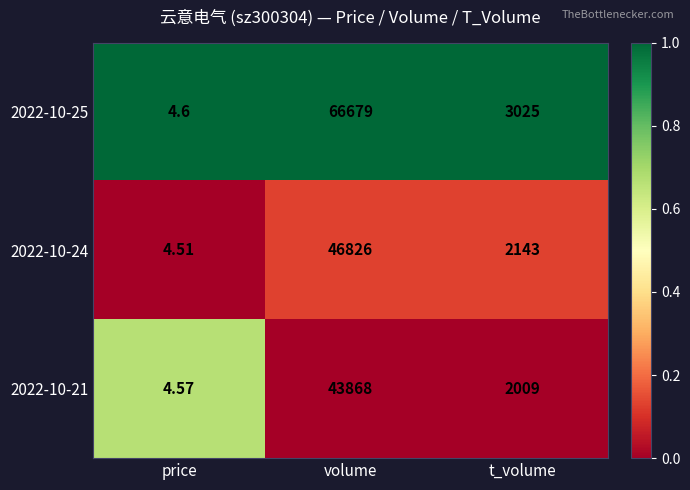

At which category does the chart reach its minimum across all series?

price